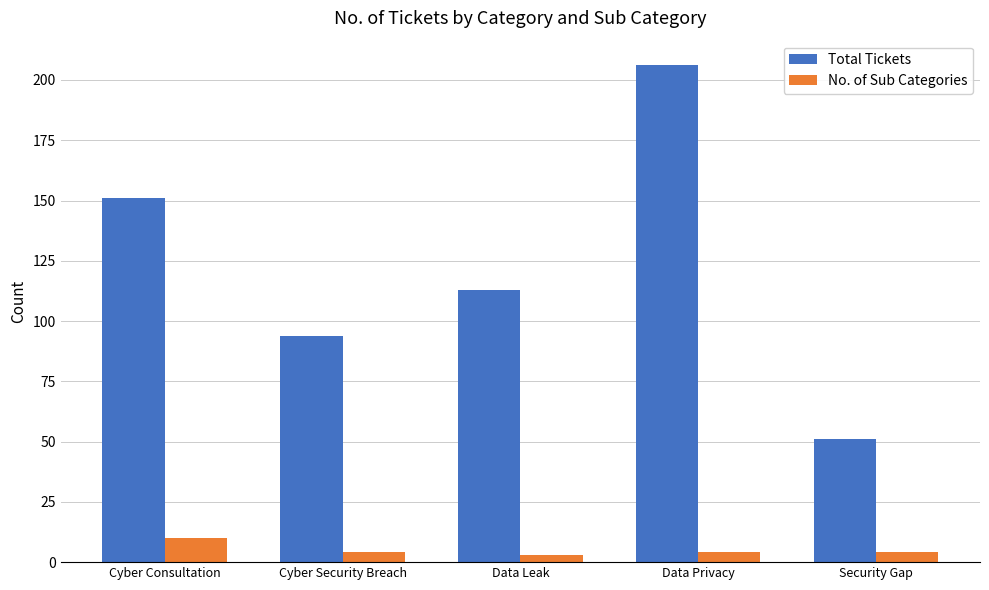

What position from the right is Data Leak?

3